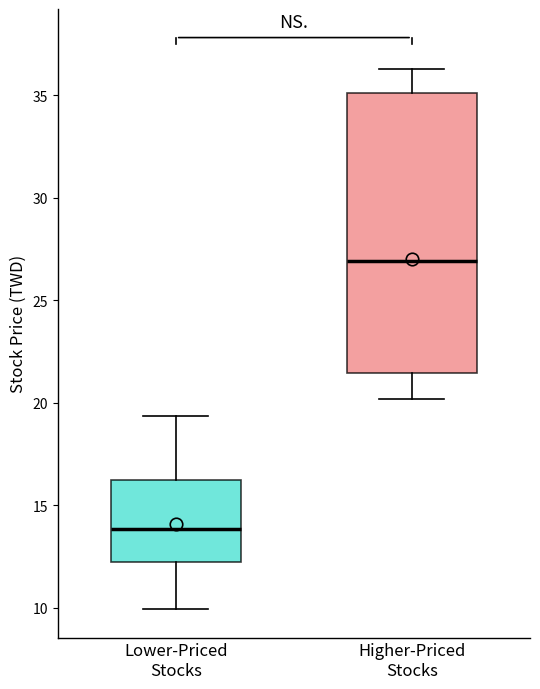

Reading left to right, read every box against the y-axis: the position of its median line, the range the box covers, and the ends of its whiskers. The values are not printed on the chart, so give them approximately, as read against the axis.

Lower-Priced Stocks: median 14.0, box 12.0 to 16.5, whiskers 10.0 to 19.5
Higher-Priced Stocks: median 27.0, box 21.5 to 35.0, whiskers 20.0 to 36.5